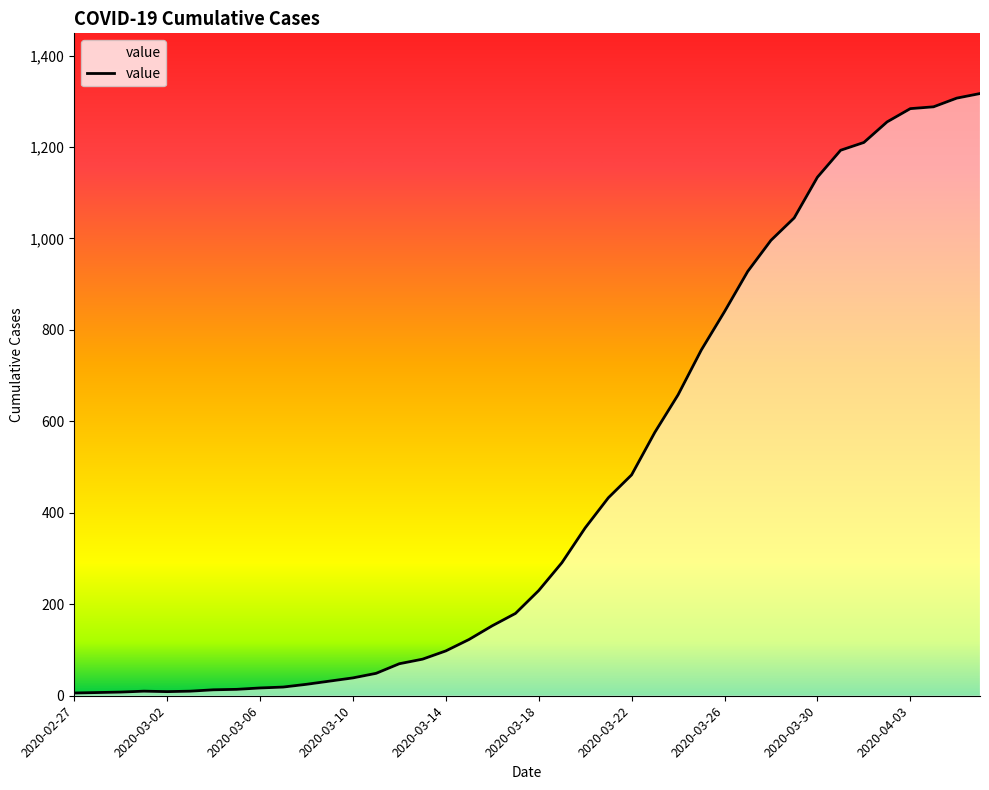

Does the chart display data point markers on the line(s)?

No